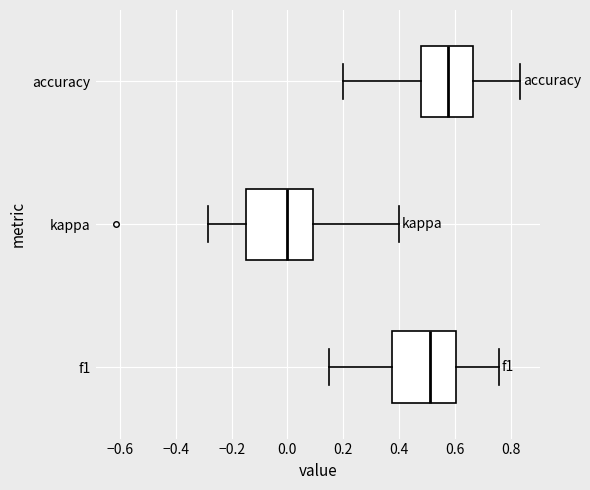

Which box has the furthest to the left median line?

kappa